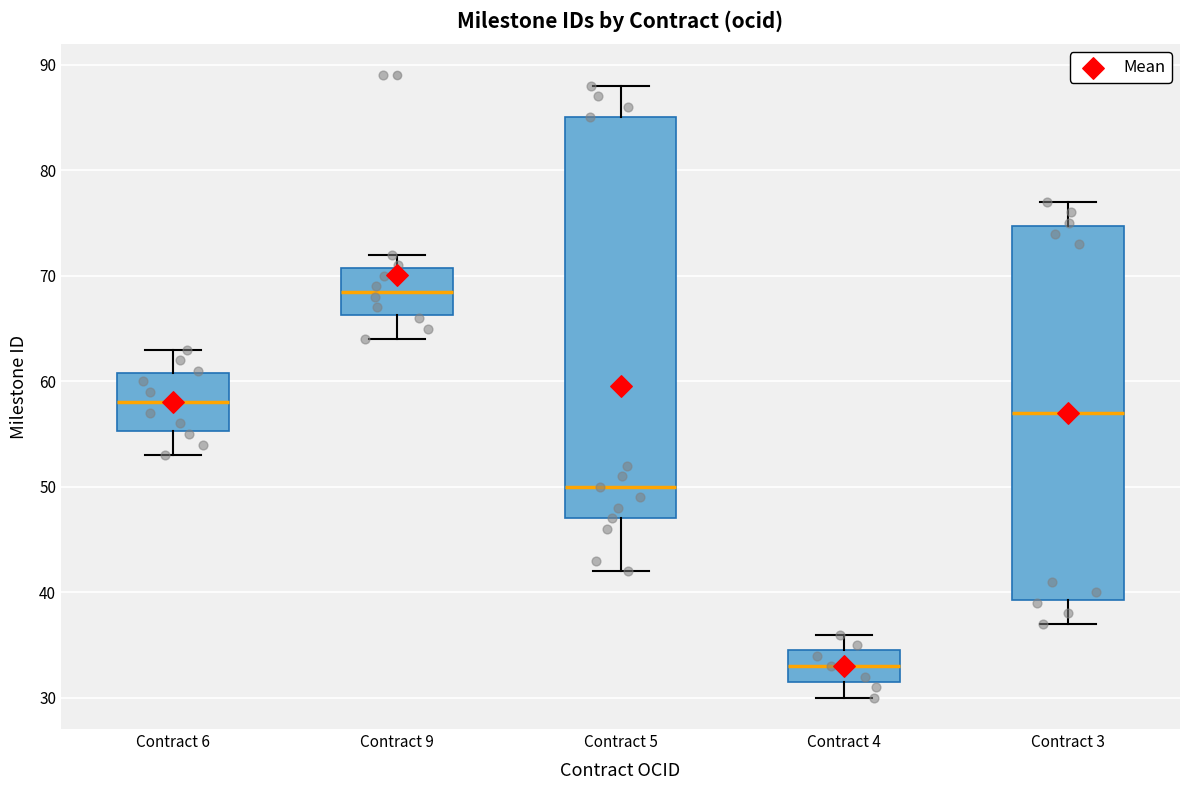

Comparing the boxes themselves (not the whiskers), which one is the tallest?

Contract 5